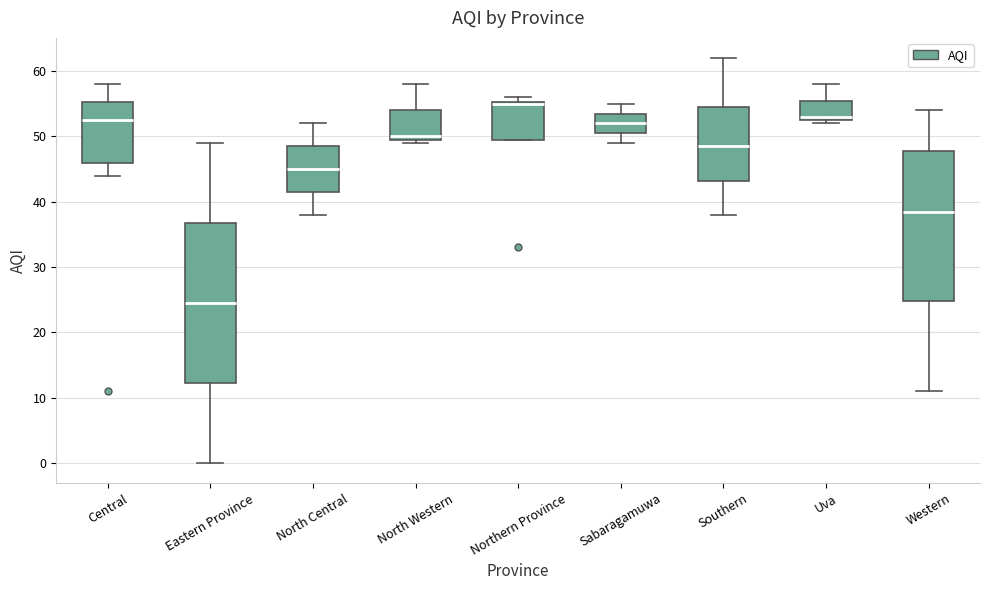

Reading left to right, read every box against the y-axis: the position of its median line, the range the box covers, and the ends of its whiskers. The values are not printed on the chart, so give them approximately, as read against the axis.

Central: median 53, box 46 to 55, whiskers 44 to 58
Eastern Province: median 25, box 12 to 37, whiskers 0 to 49
North Central: median 45, box 42 to 49, whiskers 38 to 52
North Western: median 50 (just above the box's lower edge), box 50 to 54, whiskers 49 to 58
Northern Province: median 55 (drawn on the box's upper edge), box 50 to 55, whiskers 50 to 56
Sabaragamuwa: median 52, box 51 to 54, whiskers 49 to 55
Southern: median 49, box 43 to 55, whiskers 38 to 62
Uva: median 53 (just above the box's lower edge), box 53 to 56, whiskers 52 to 58
Western: median 39, box 25 to 48, whiskers 11 to 54